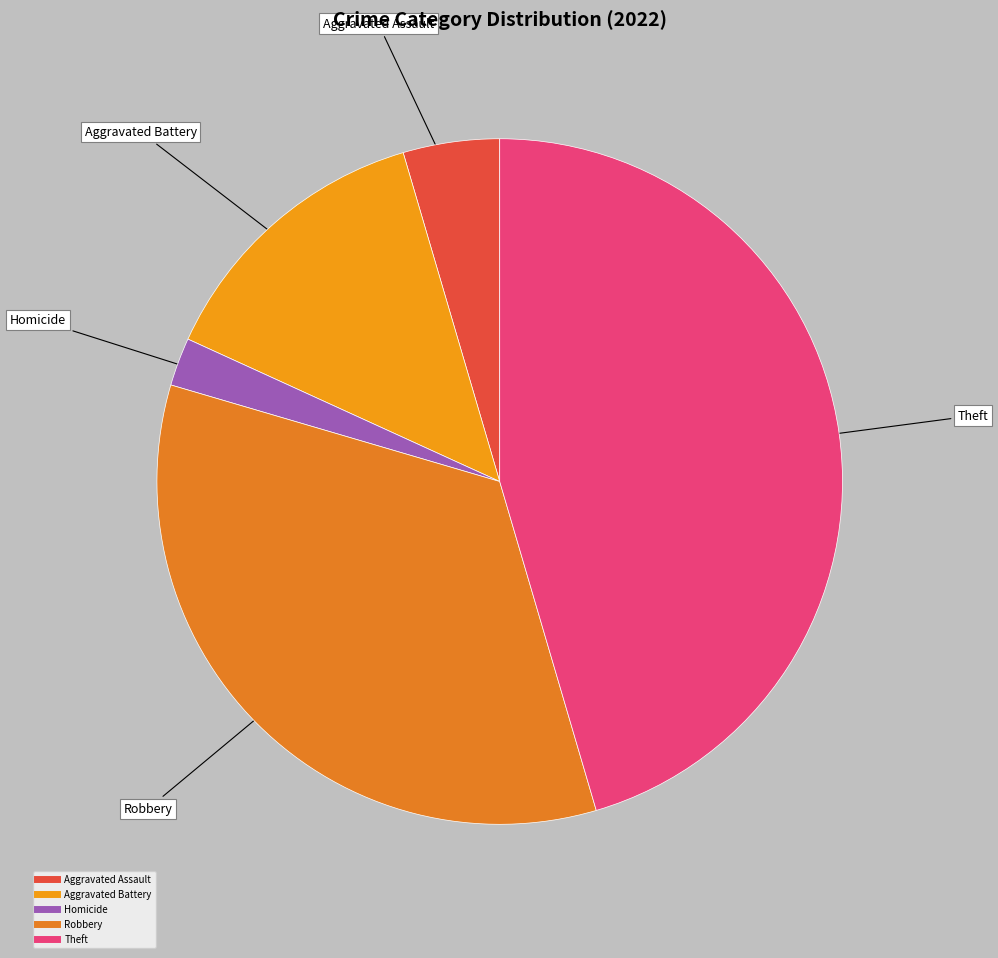

Count the number of slices in the pie.

5